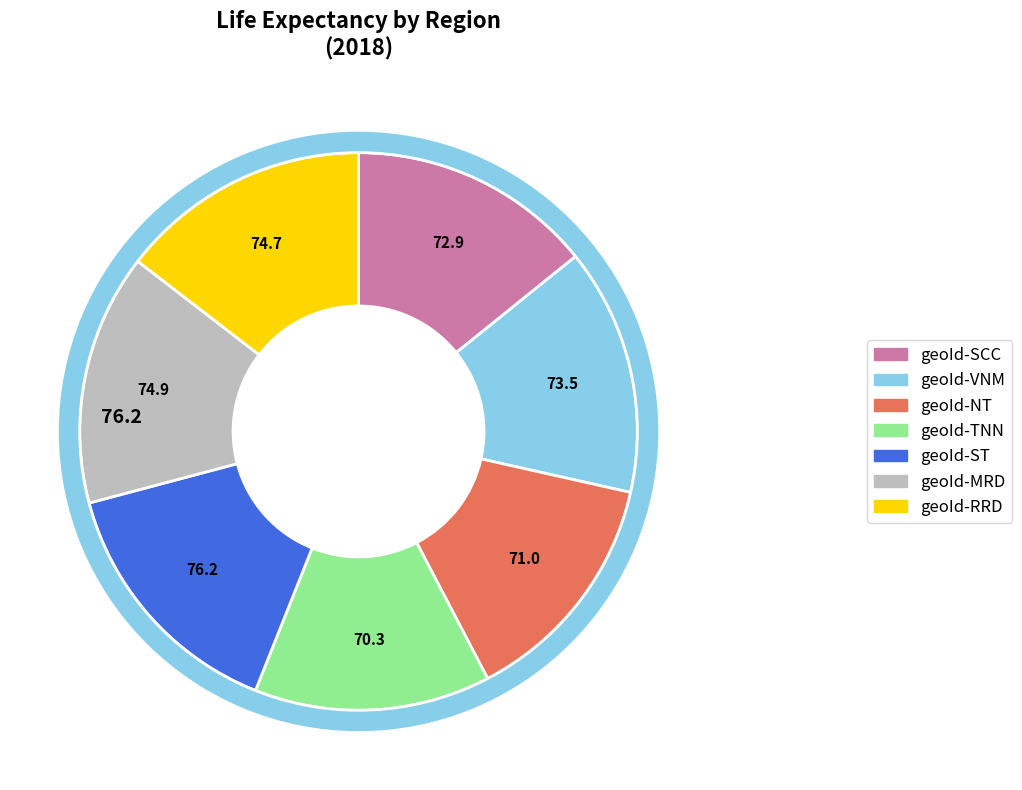

How many slices are in this pie chart?

7